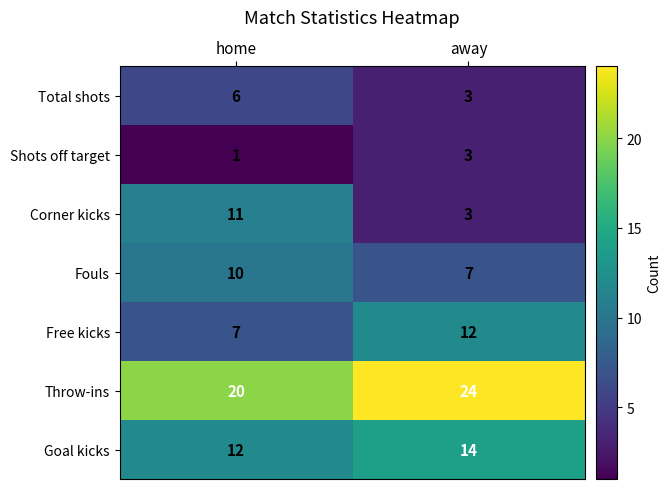

At which category is the sum across all series the highest?

home